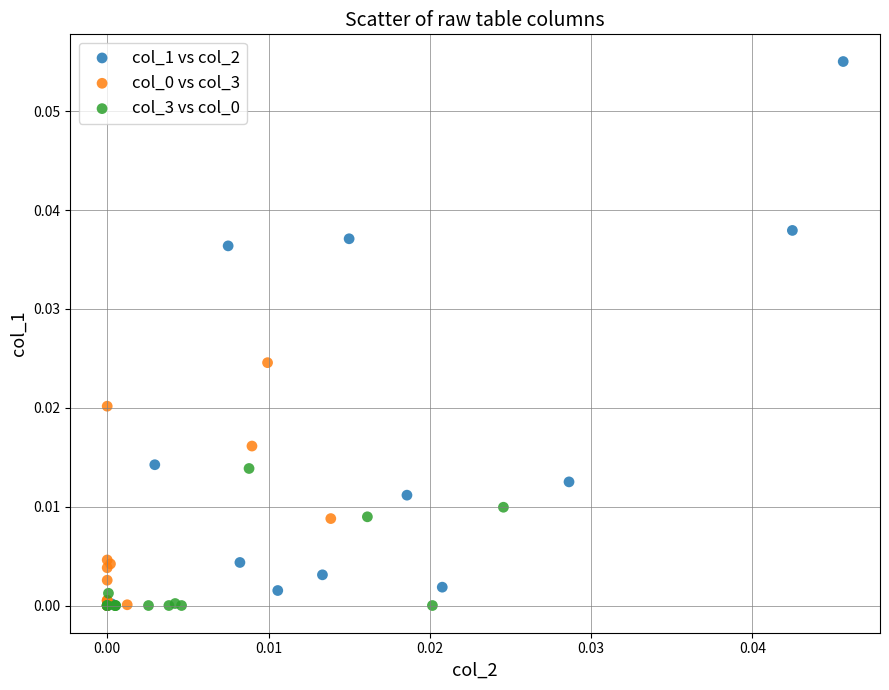

Which series contains the highest Y value?

col_1 vs col_2